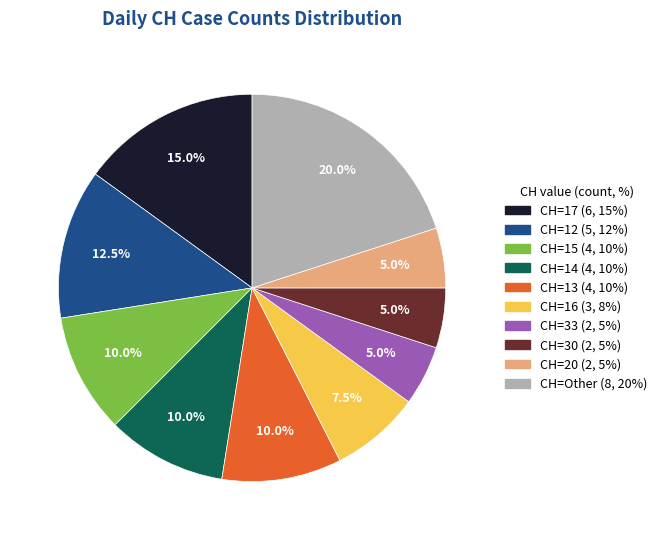

Is there a majority slice in this chart?

No